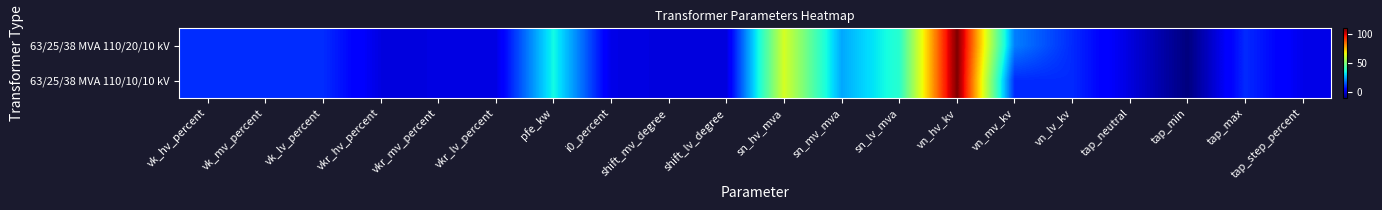

Reading left to right, extract all data points from this chart.

63/25/38 MVA 110/20/10 kV: vk_hv_percent=10.4	vk_mv_percent=10.4	vk_lv_percent=10.4	vkr_hv_percent=0.3	vkr_mv_percent=0.3	vkr_lv_percent=0.3	pfe_kw=35.0	i0_percent=0.9	shift_mv_degree=0.0	shift_lv_degree=0.0	sn_hv_mva=63.0	sn_mv_mva=25.0	sn_lv_mva=38.0	vn_hv_kv=110.0	vn_mv_kv=20.0	vn_lv_kv=10.0	tap_neutral=0.0	tap_min=-10.0	tap_max=10.0	tap_step_percent=1.2
63/25/38 MVA 110/10/10 kV: vk_hv_percent=10.4	vk_mv_percent=10.4	vk_lv_percent=10.4	vkr_hv_percent=0.3	vkr_mv_percent=0.3	vkr_lv_percent=0.3	pfe_kw=35.0	i0_percent=0.9	shift_mv_degree=0.0	shift_lv_degree=0.0	sn_hv_mva=63.0	sn_mv_mva=25.0	sn_lv_mva=38.0	vn_hv_kv=110.0	vn_mv_kv=10.0	vn_lv_kv=10.0	tap_neutral=0.0	tap_min=-10.0	tap_max=10.0	tap_step_percent=1.2